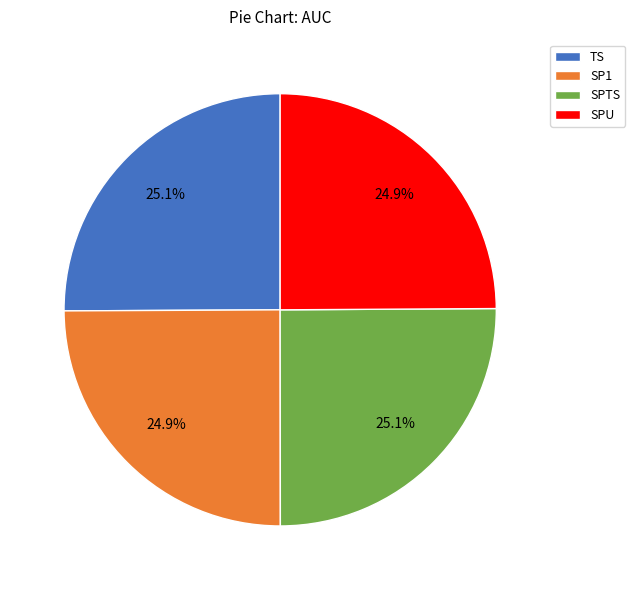

How much of the chart is everything except TS?

74.9%